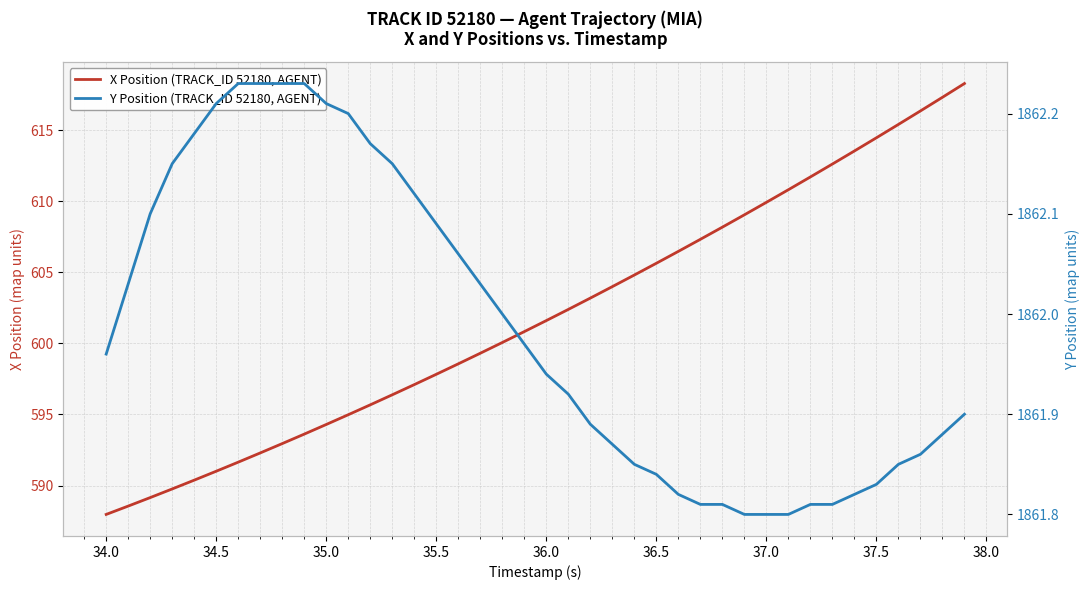

What is the maximum value for X Position (TRACK_ID 52180, AGENT)?

618.3